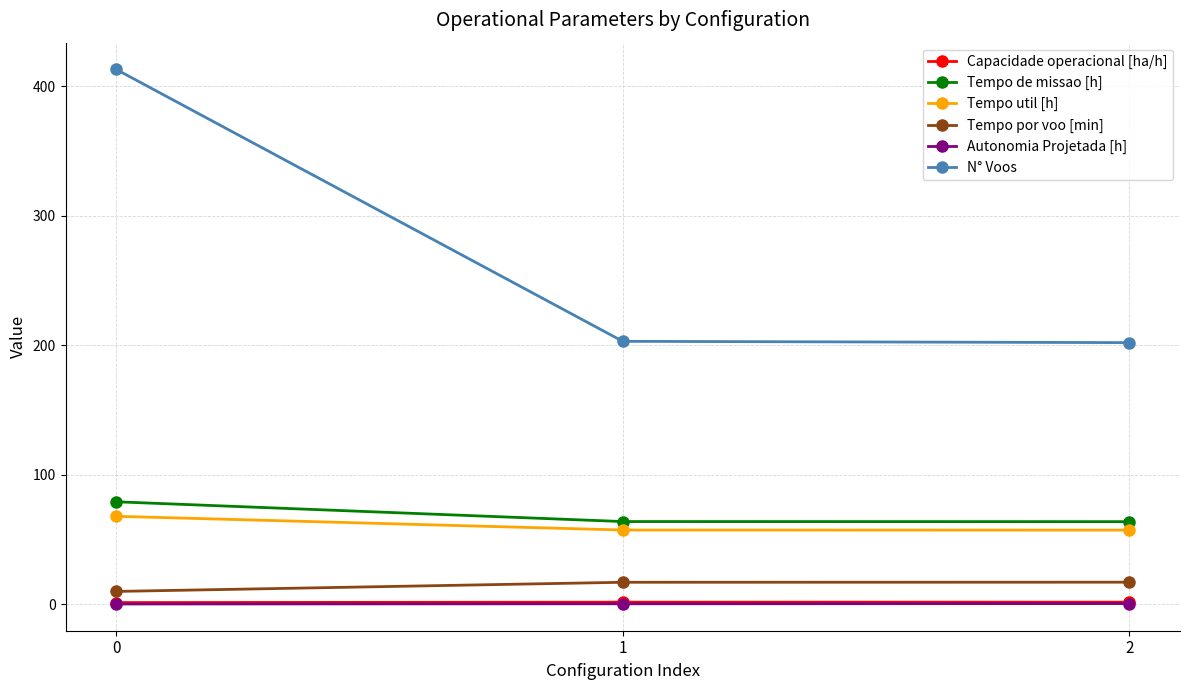

What is the difference between the Tempo de missao [h] values at 2 and 1?

0.1